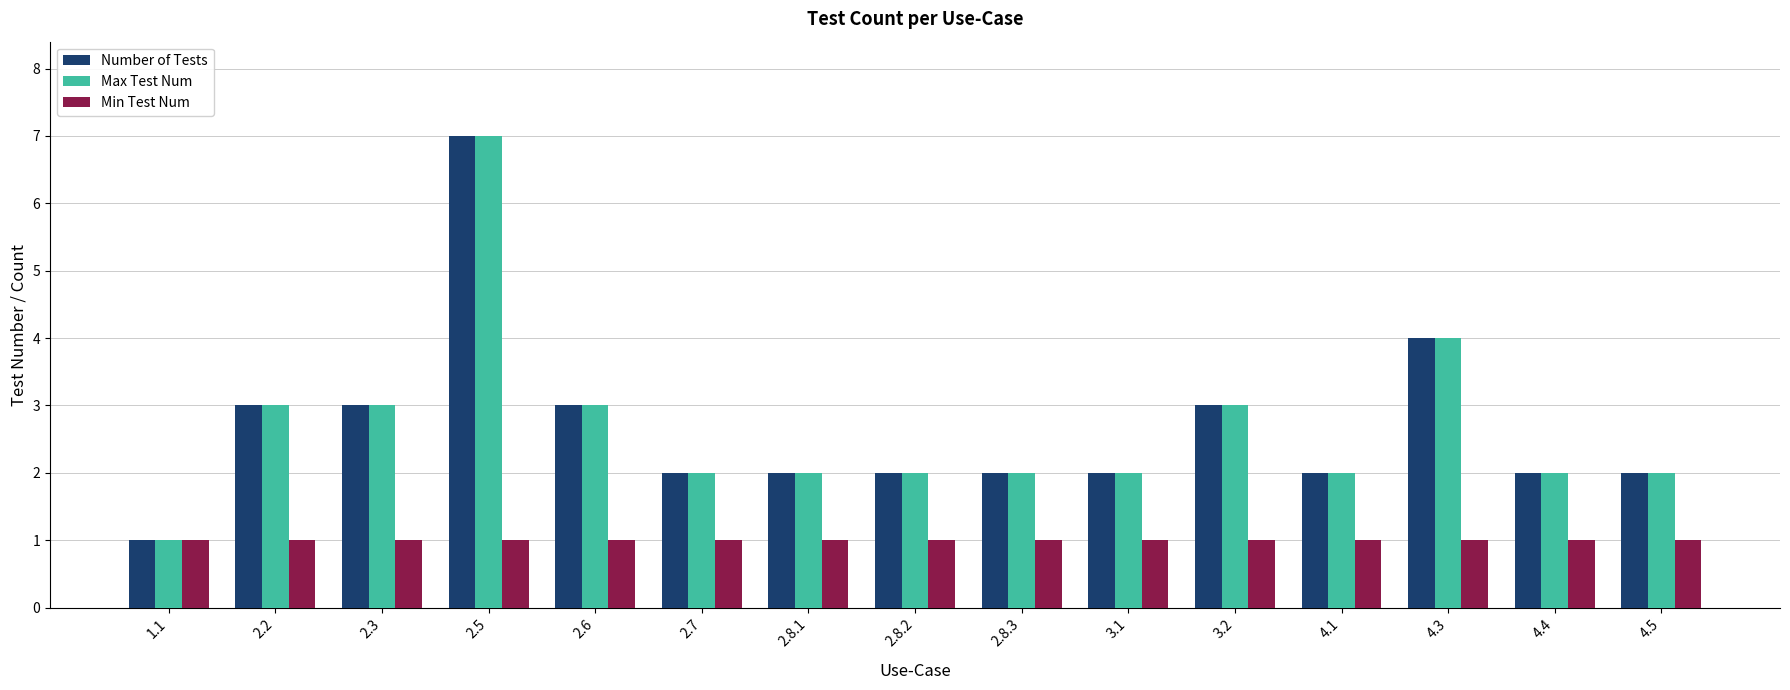

What is the highest value of the Min Test Num series?

1